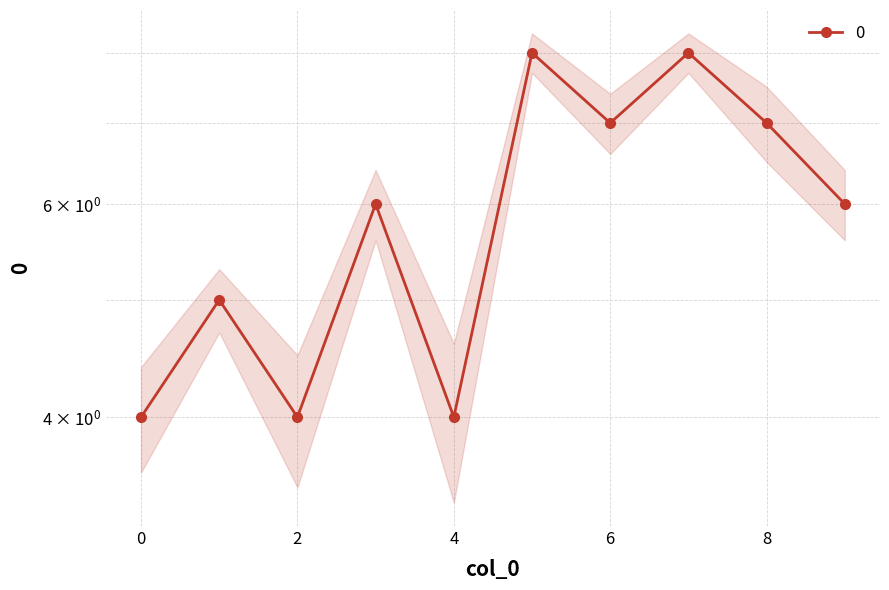

List the labels in order of value, largest first.

5, 7, 6, 8, 3, 9, 1, 0, 2, 4